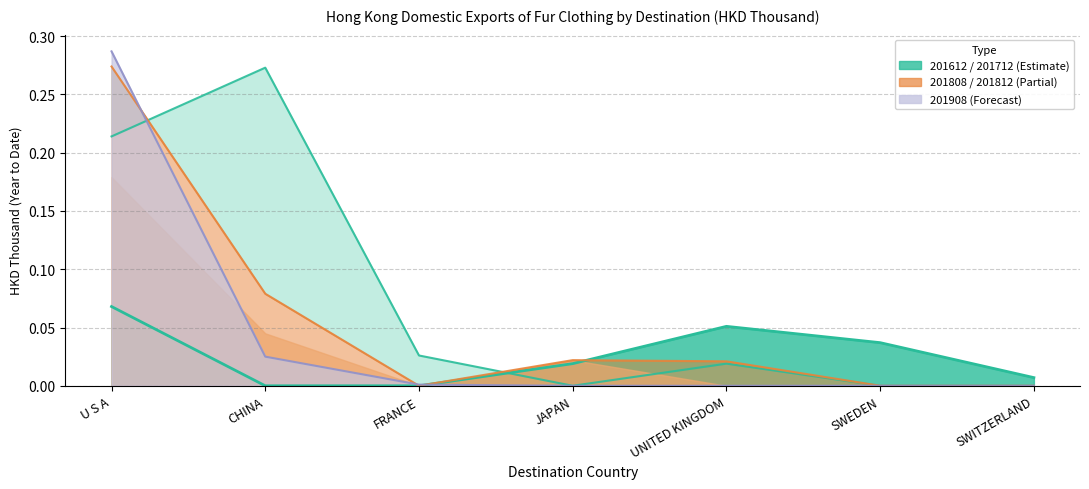

At which label does 201712 reach its peak?

U S A